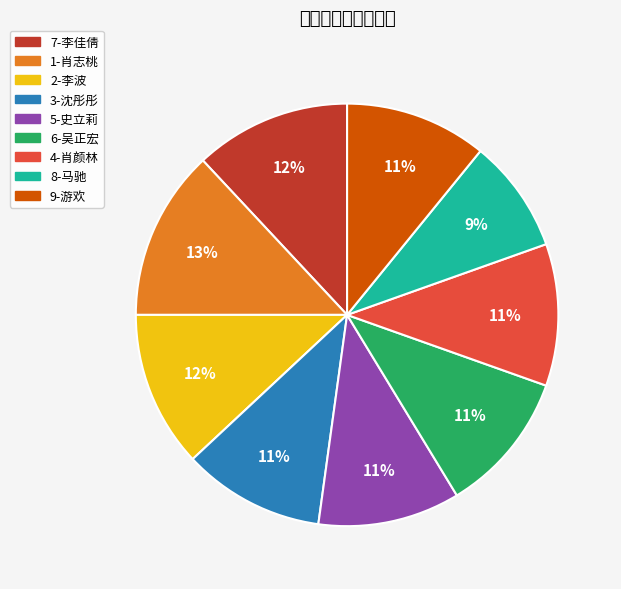

How many slices are in this pie chart?

9